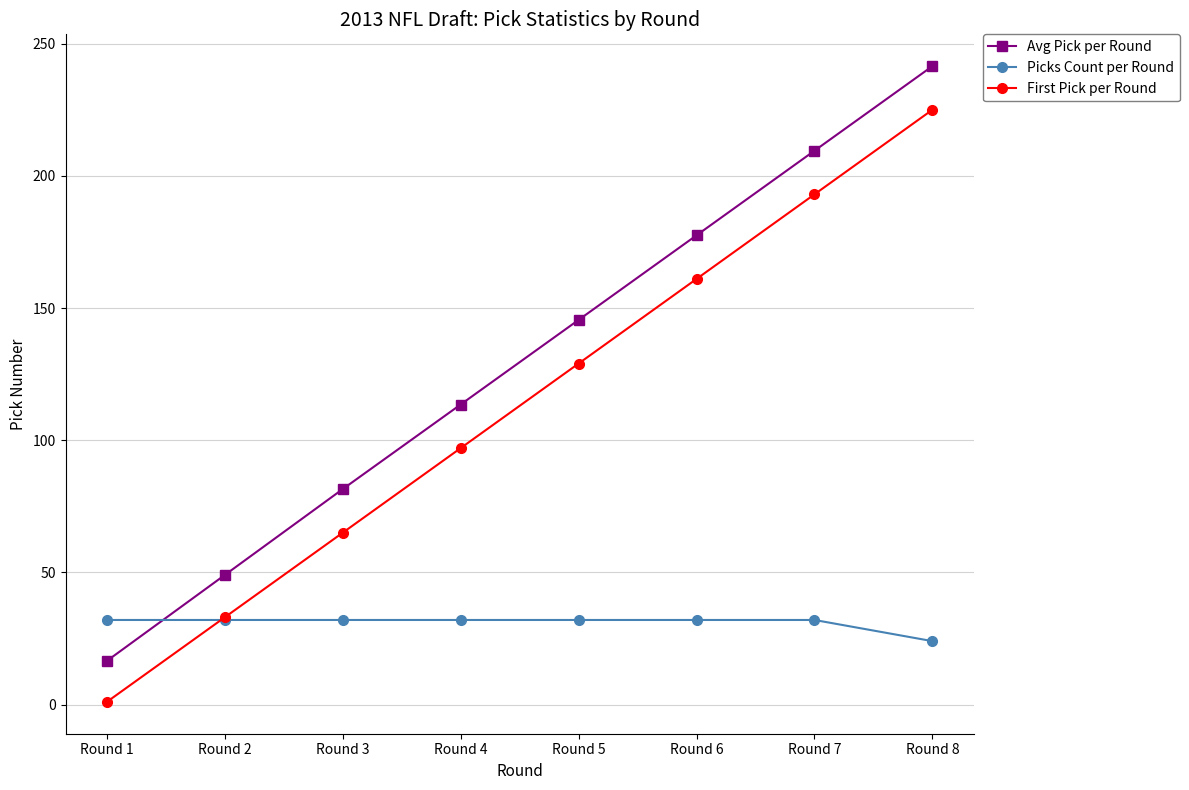

Reading left to right, extract all data points from this chart.

Avg Pick per Round: 16.5	49.0	81.5	113.5	145.5	177.5	209.5	241.5
Picks Count per Round: 32.0	32.0	32.0	32.0	32.0	32.0	32.0	24.0
First Pick per Round: 1.0	33.0	65.0	97.0	129.0	161.0	193.0	225.0